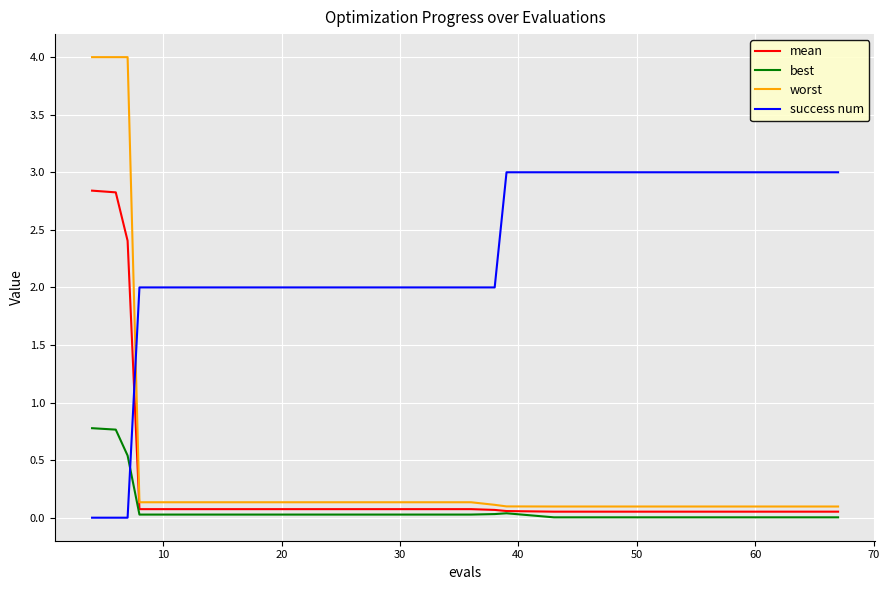

Which series has the largest total across all categories?

success num